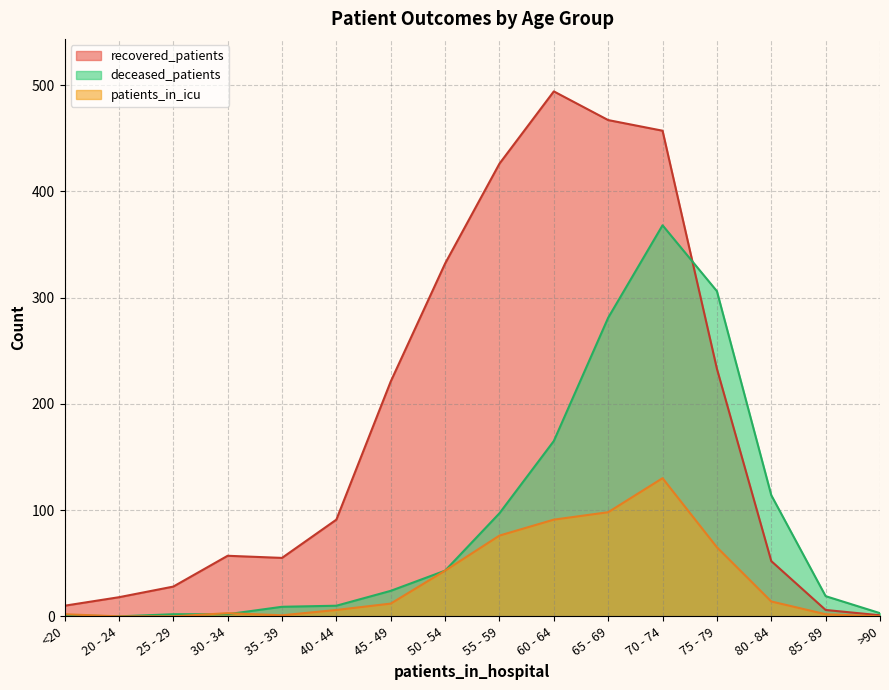

Rank the series at 85 - 89 from lowest to highest value.

patients_in_icu, recovered_patients, deceased_patients